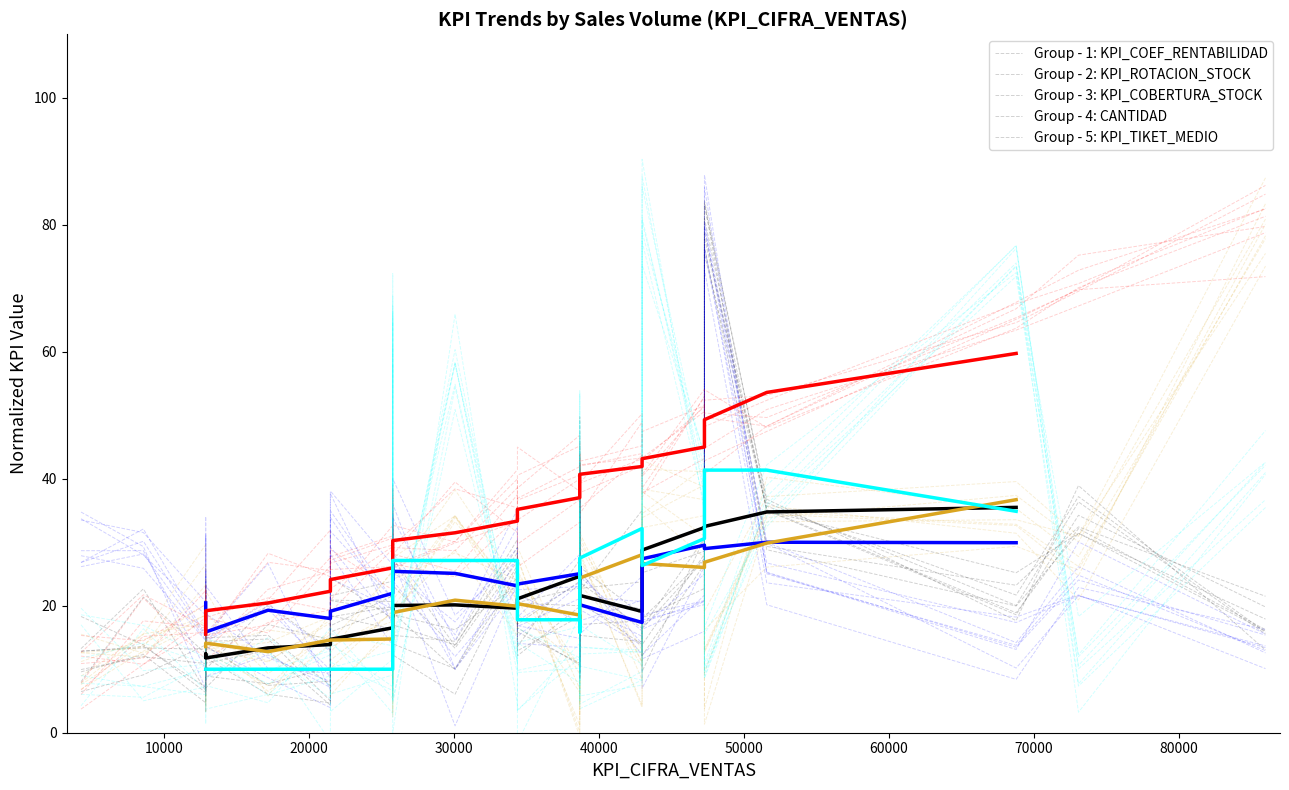

Where is the first local minimum for KPI_COBERTURA_STOCK?

30000